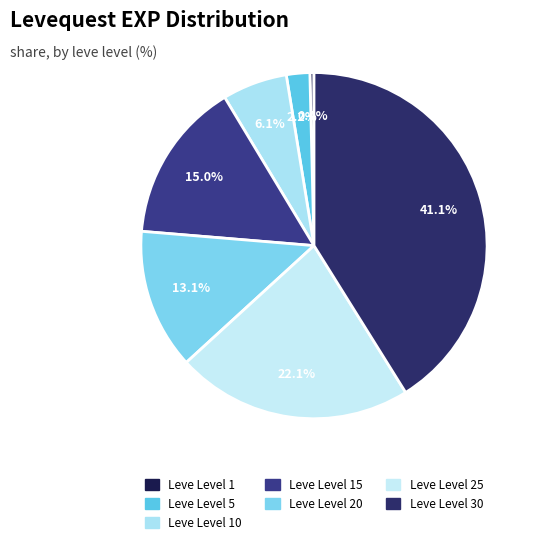

How many segments does this pie chart have?

7